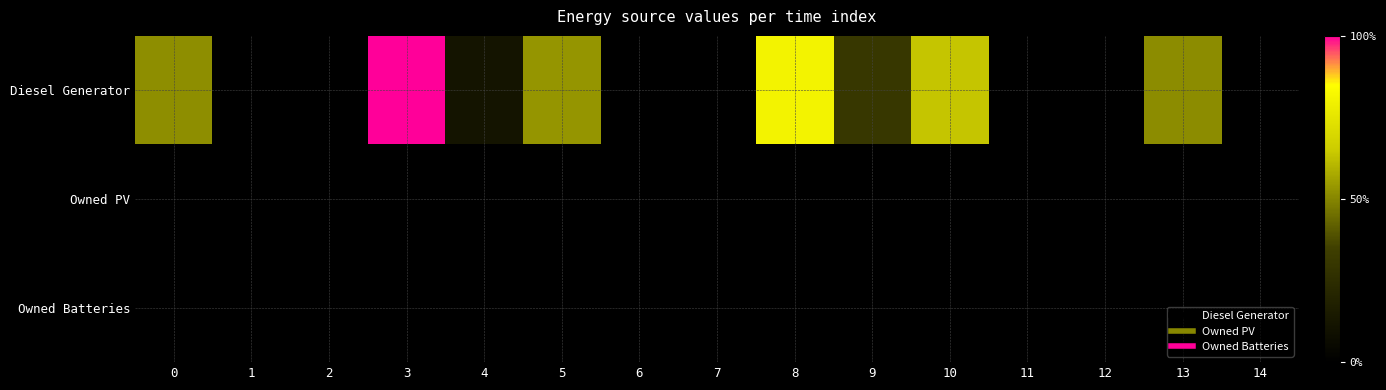

What is the total value across all series at 13?

185